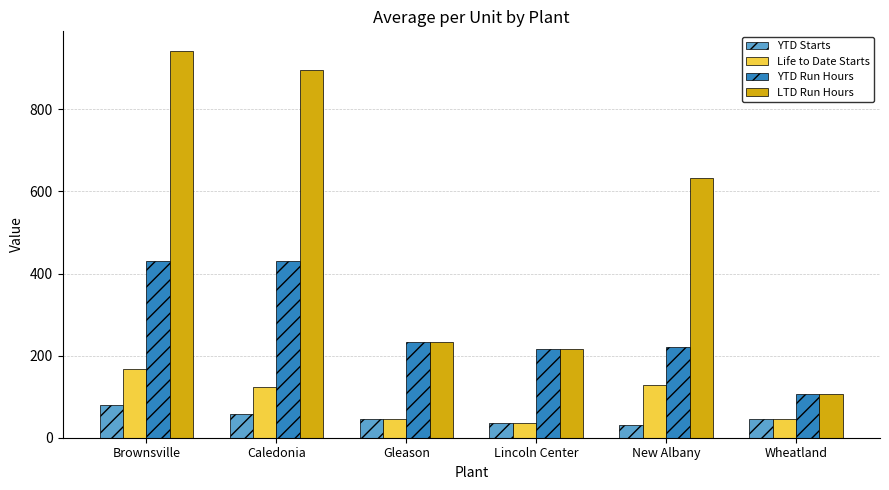

What are all the series names shown in the legend?

YTD Starts, Life to Date Starts, YTD Run Hours, LTD Run Hours